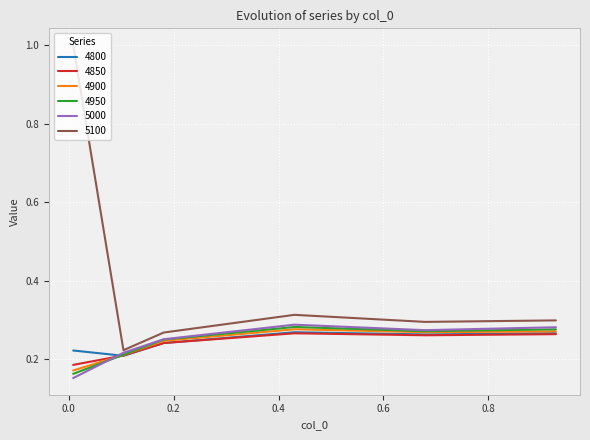

Which series has the largest range (max minus min)?

5100